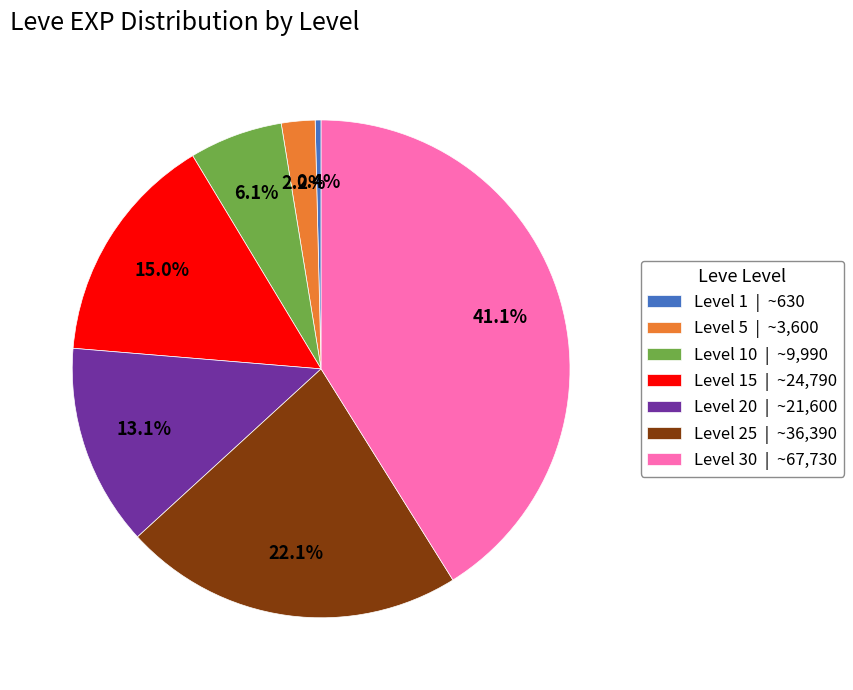

Which slice is the smallest?

Level 1 | ~630